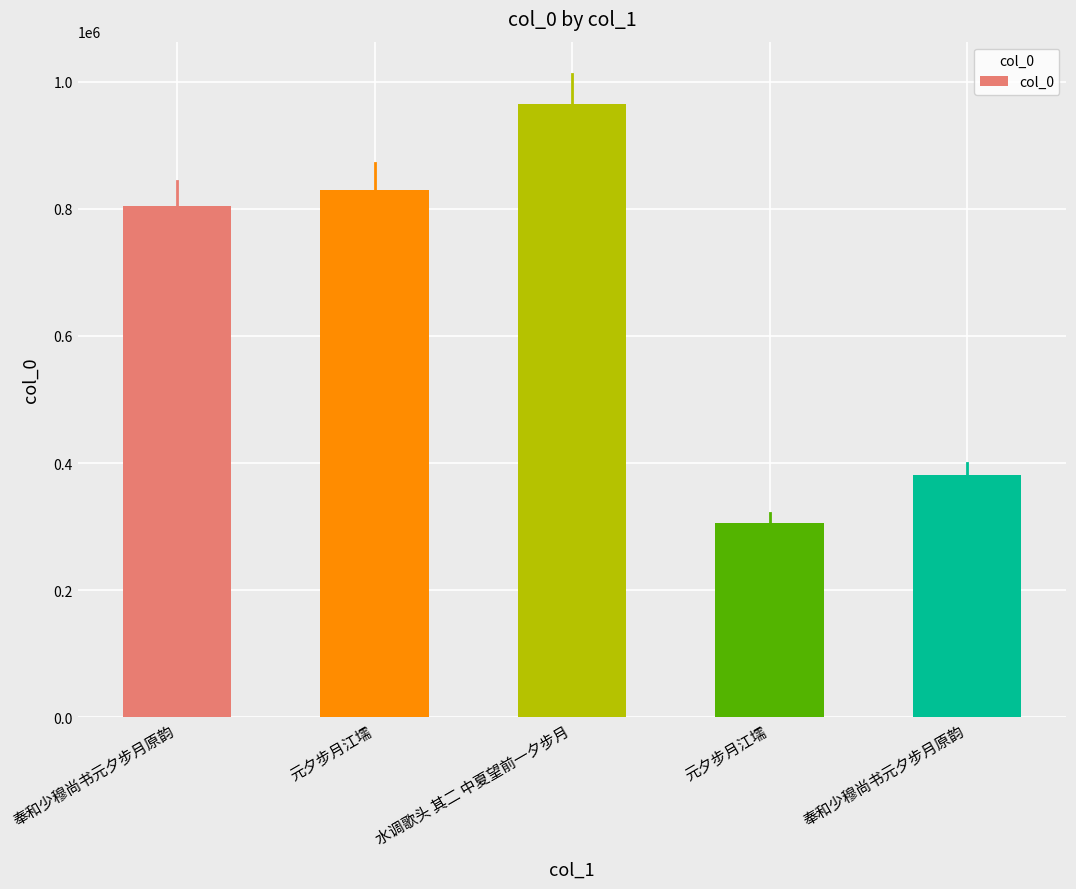

At which label does the data first exceed 804165?

元夕步月江壖